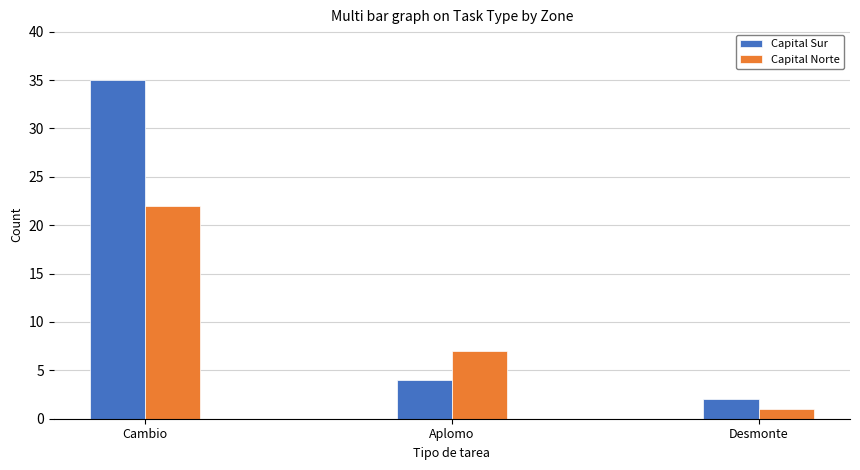

How many Capital Norte values are between 1 and 22?

3